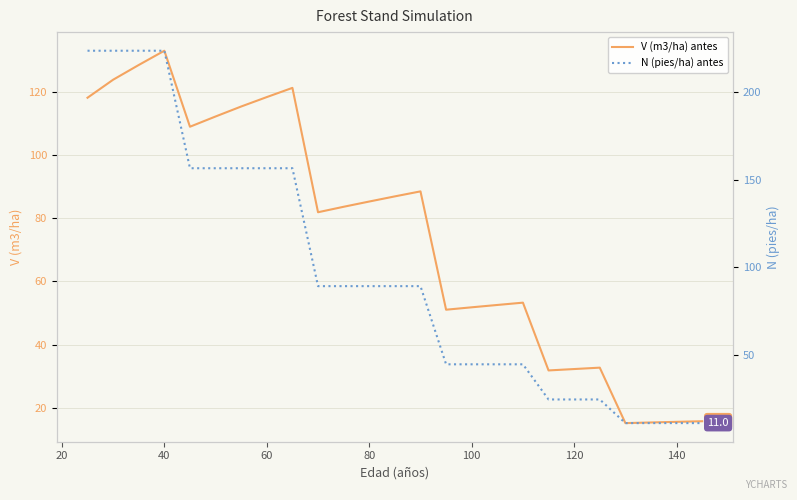

How many data points in V (m3/ha) antes are above 83?

13